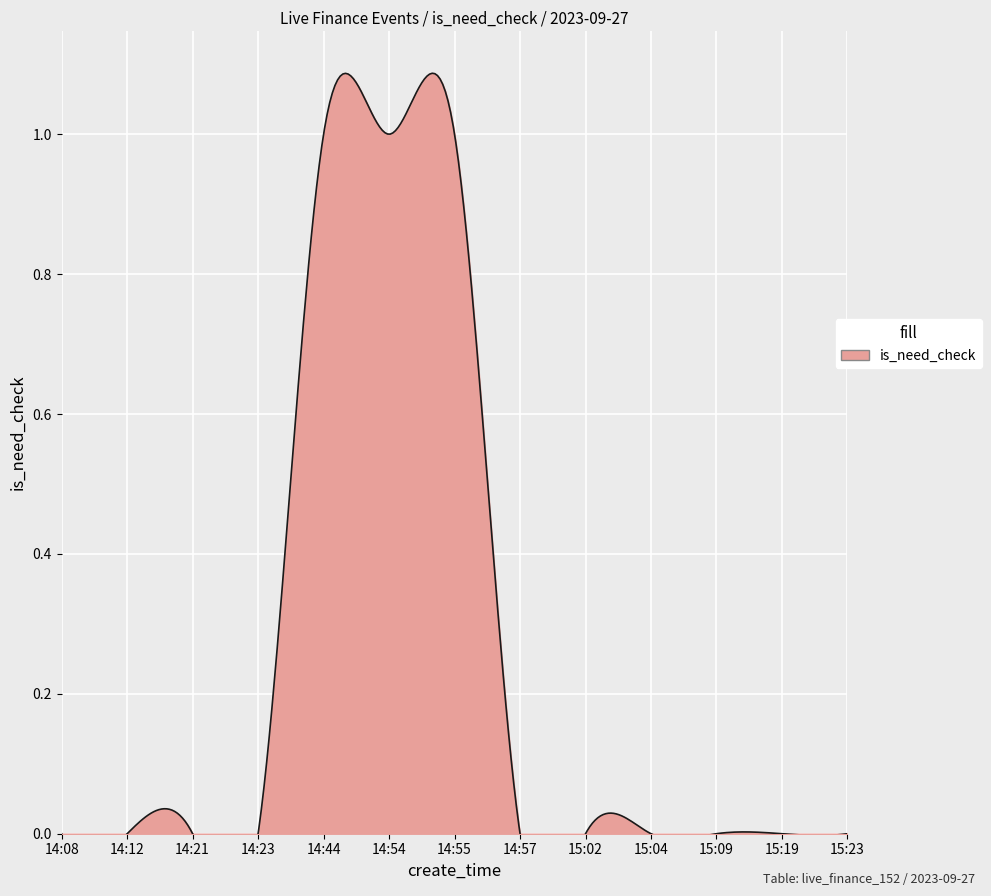

Rank the categories by value from highest to lowest.

14:44, 14:54, 14:55, 14:08, 14:12, 14:21, 14:23, 14:57, 15:02, 15:04, 15:09, 15:19, 15:23